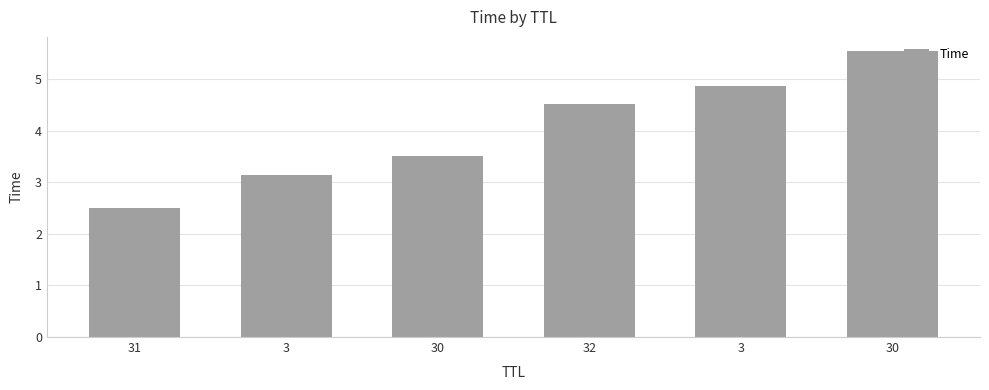

The value at 3 is 3.2. True or false?

True